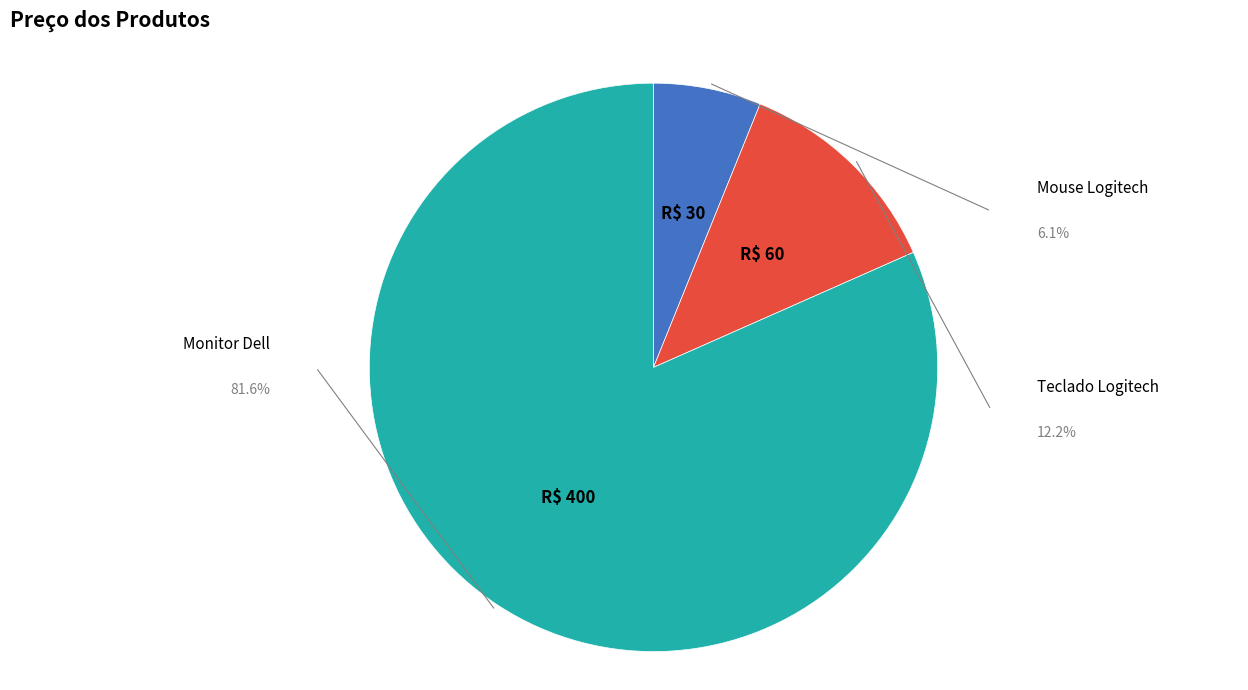

To the nearest percent, what percentage of the pie is Teclado Logitech?

12%